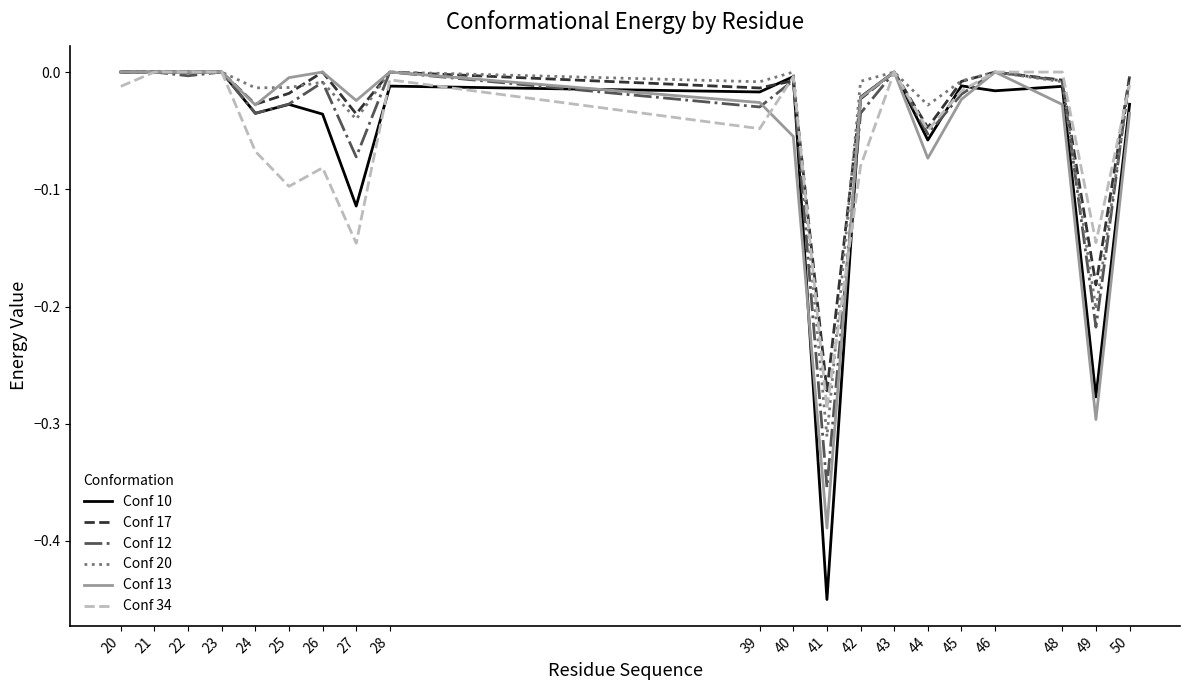

Is it true that Conf 17 equals 0.0 at 21?

True